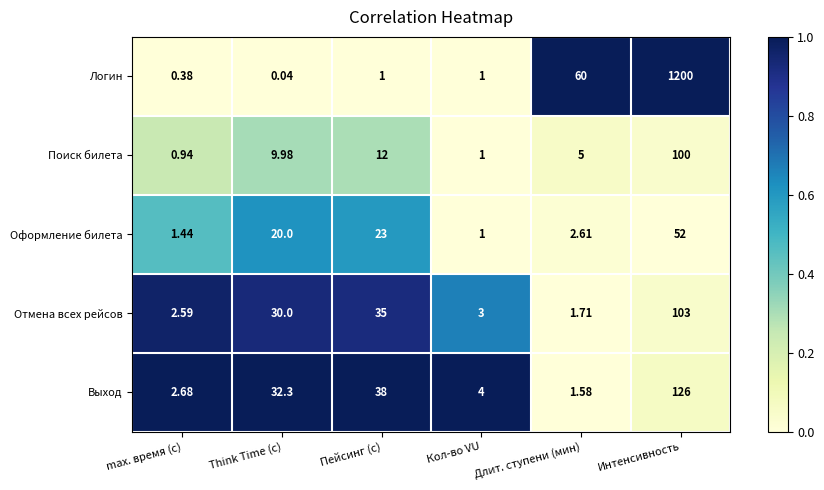

At which category is the sum across all series the highest?

Интенсивность